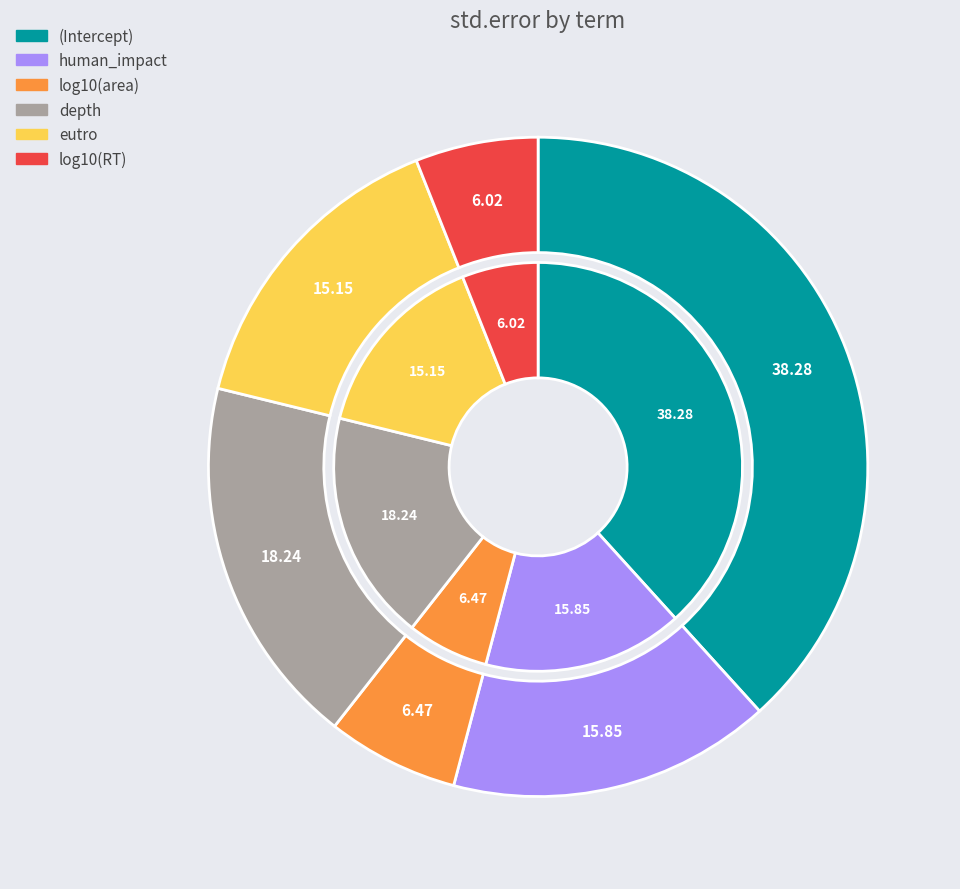

To the nearest percent, what is the difference between the largest and smallest slice percentages?

32%